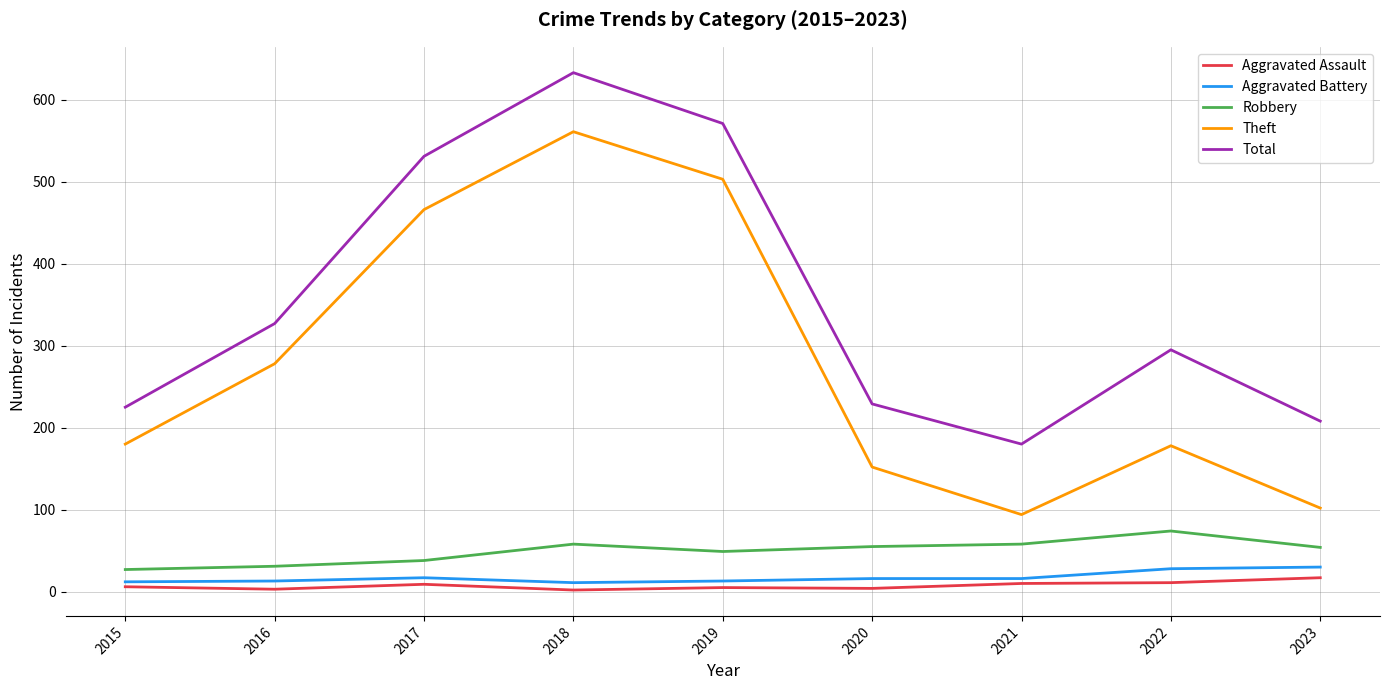

At how many categories does at least one series exceed 343?

3